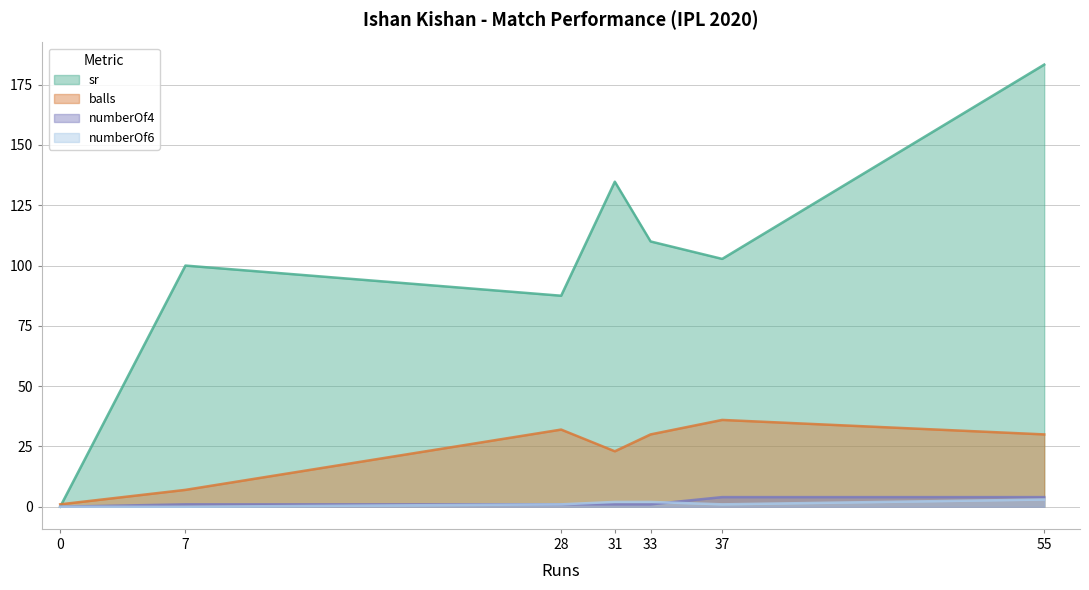

True or false: balls and numberOf6 intersect in this chart.

False